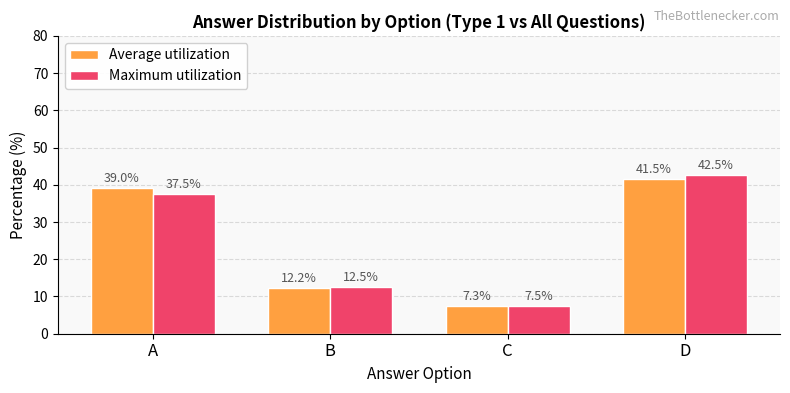

Which series has the widest spread of values?

Maximum utilization